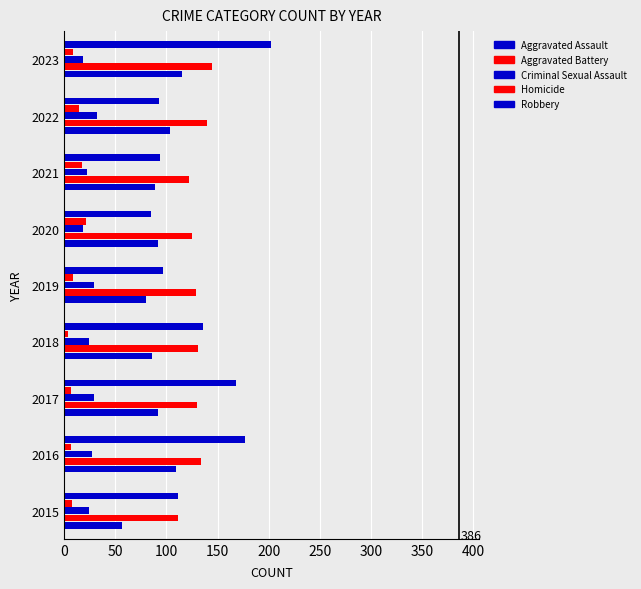

List the series in order of their peak value, lowest first.

Homicide, Criminal Sexual Assault, Aggravated Assault, Aggravated Battery, Robbery